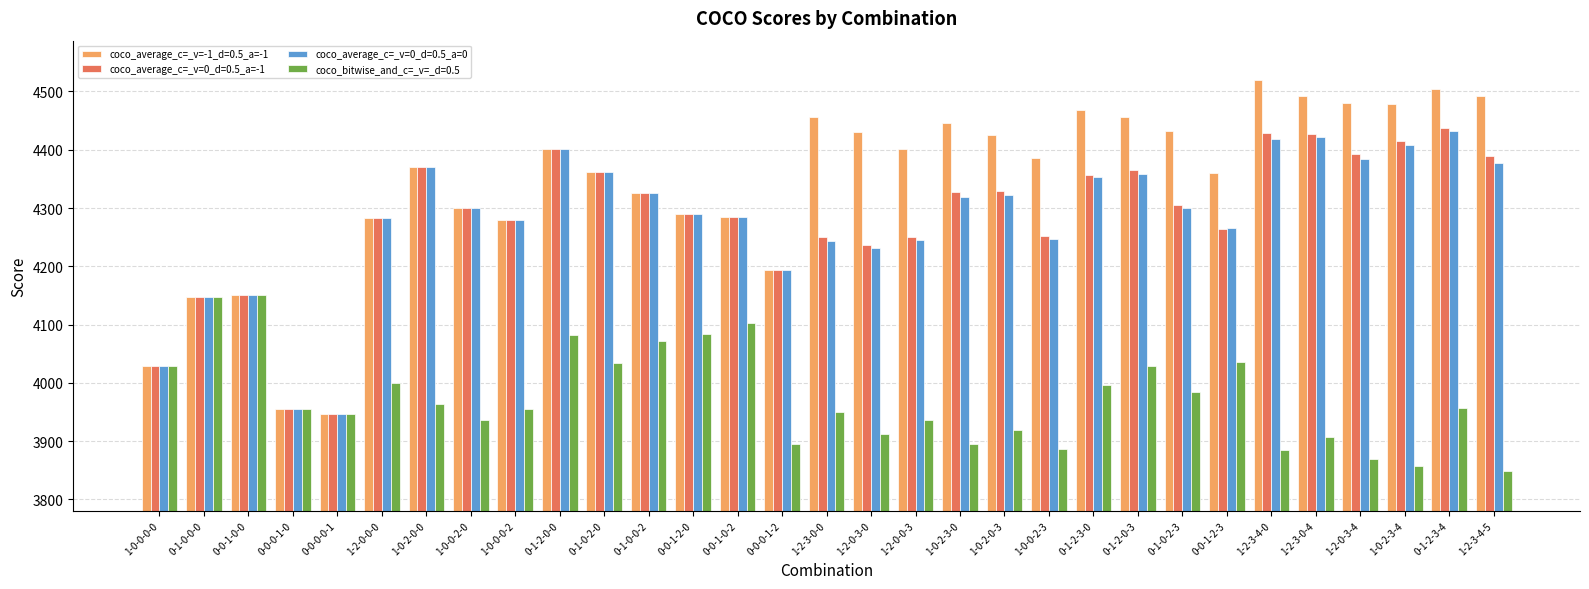

What is the difference between the coco_average_c=_v=0_d=0.5_a=-1 values at 1-2-0-0-0 and 0-1-2-3-4?

155